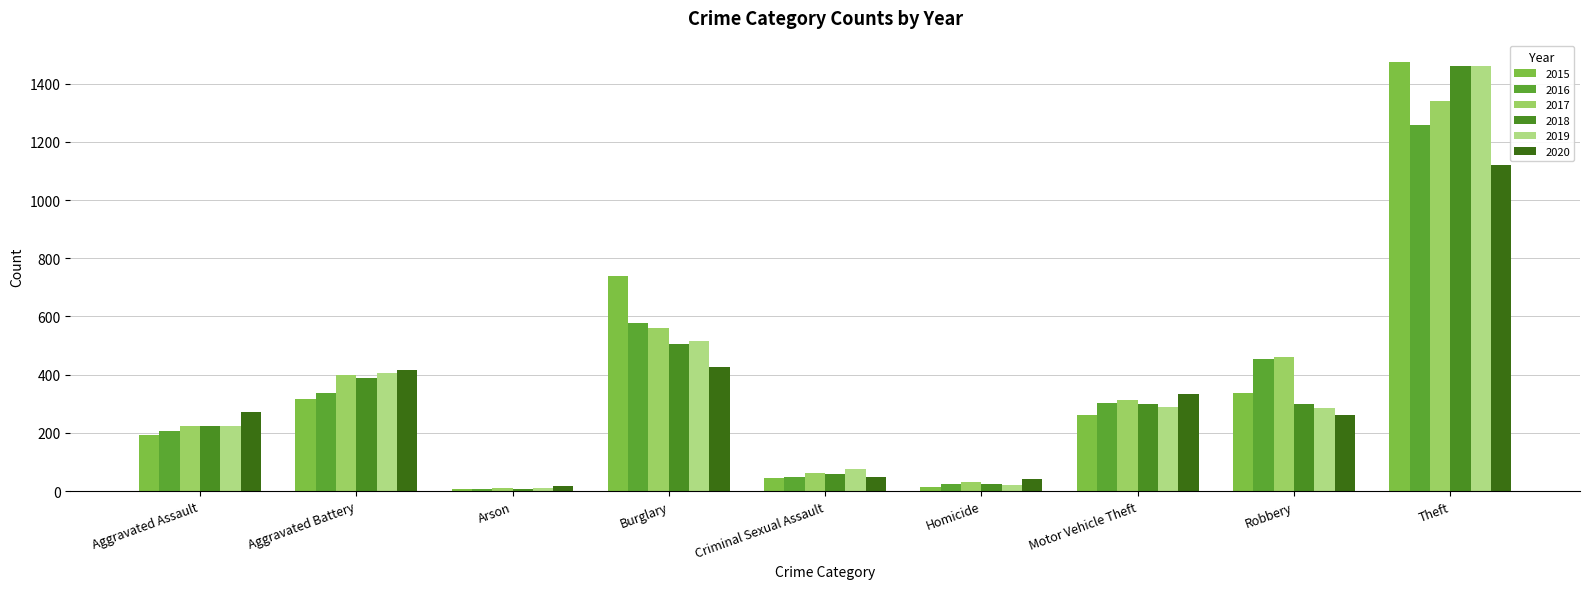

Reading left to right, list all the values displayed in this chart.

2015: 194	316	9	738	46	15	263	337	1474
2016: 206	336	7	576	50	26	304	454	1259
2017: 225	400	10	562	62	33	312	460	1339
2018: 225	389	7	506	60	25	298	301	1461
2019: 223	407	12	517	77	22	290	287	1459
2020: 273	415	17	425	48	41	333	263	1120